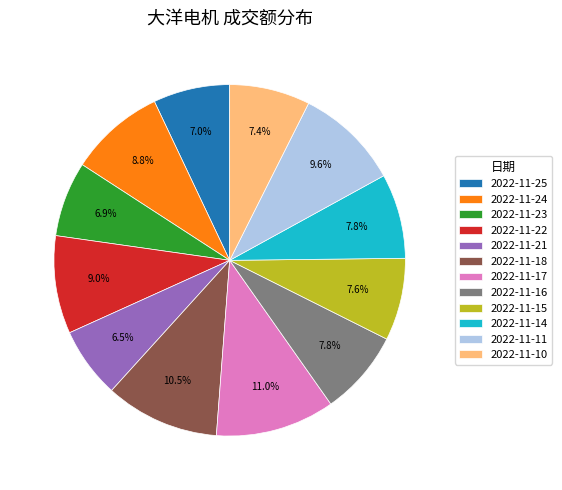

To the nearest percent, what is the combined percentage of 2022-11-16 and 2022-11-17?

19%